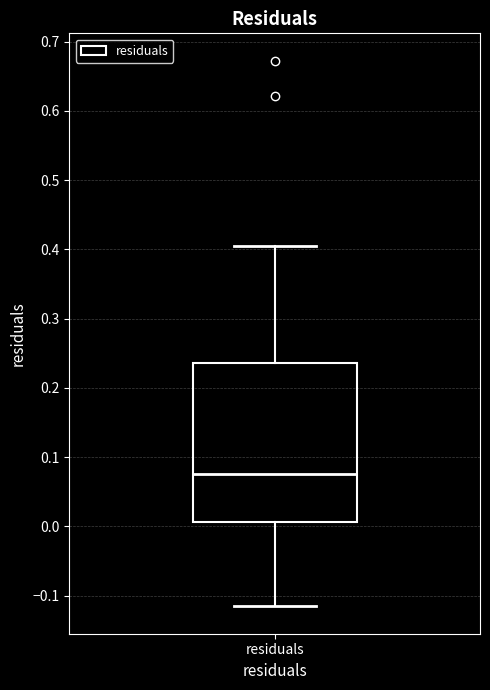

Where does the lower whisker of the box for residuals end on the y-axis? The values are not printed on the chart, so give them approximately, as read against the axis.

-0.12